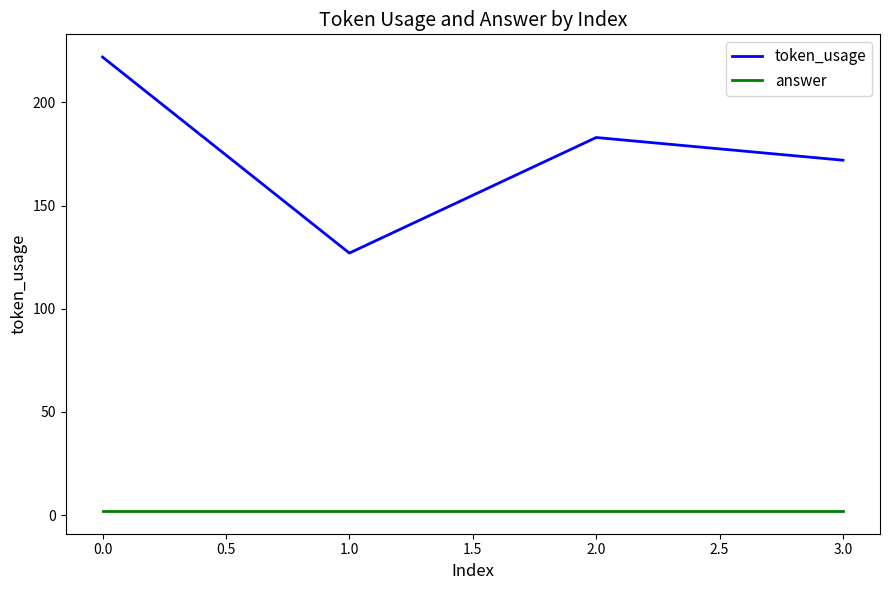

Does the chart display data point markers on the line(s)?

No